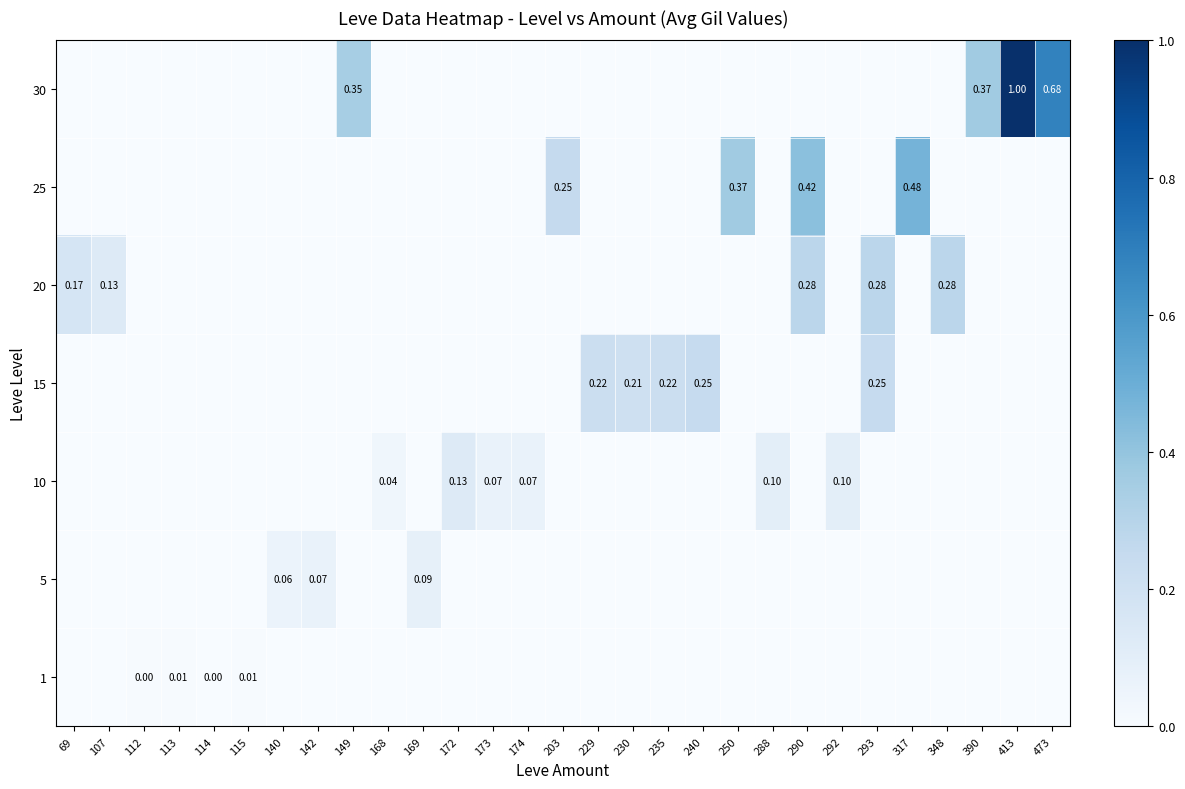

How many data points in 25 are above 0?

4